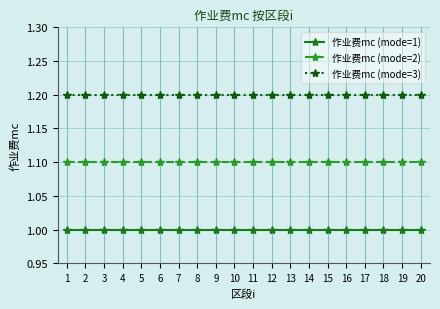

What is the sum of the 作业费mc (mode=2) values at 3 and 4?

2.2